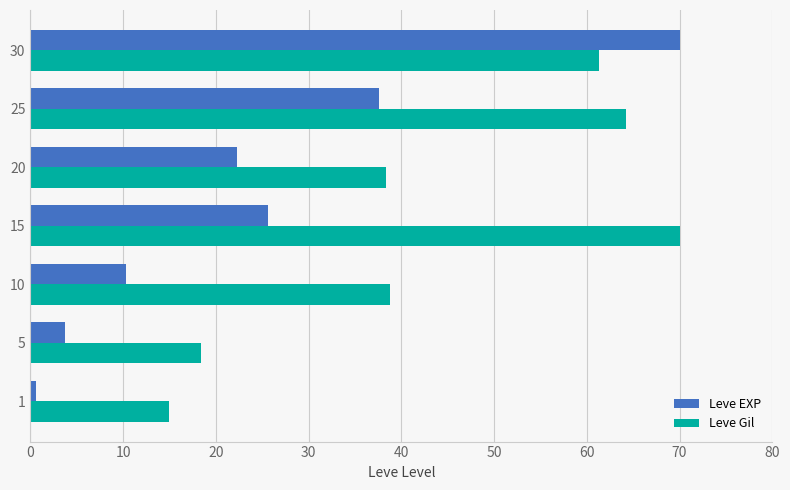

What is the average value of the Leve Gil series?

43.7